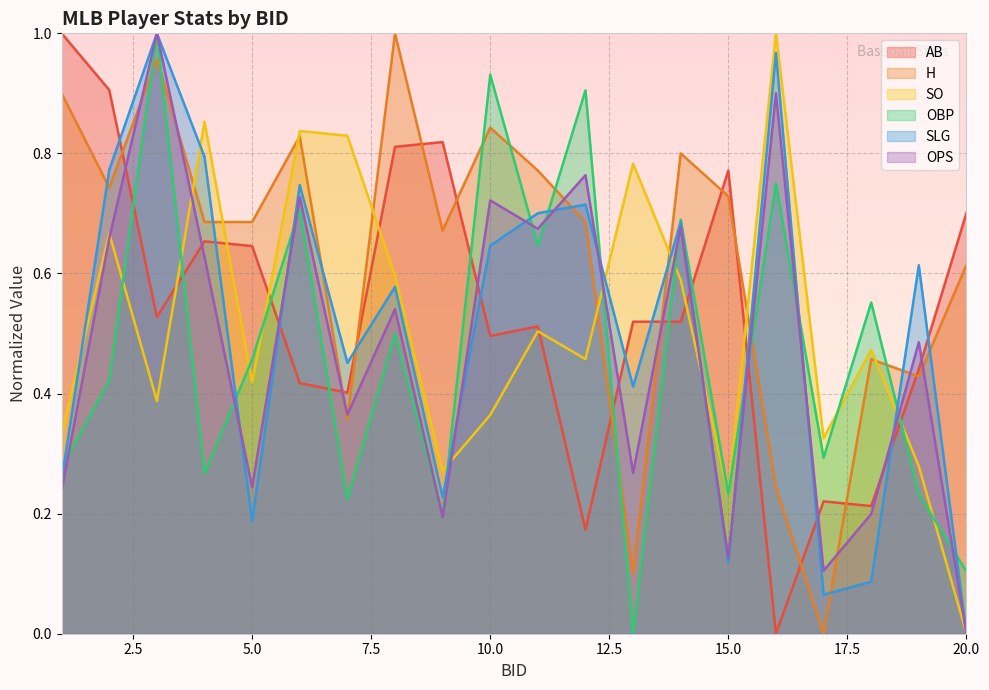

Where is OBP nearest to the value 0?

13